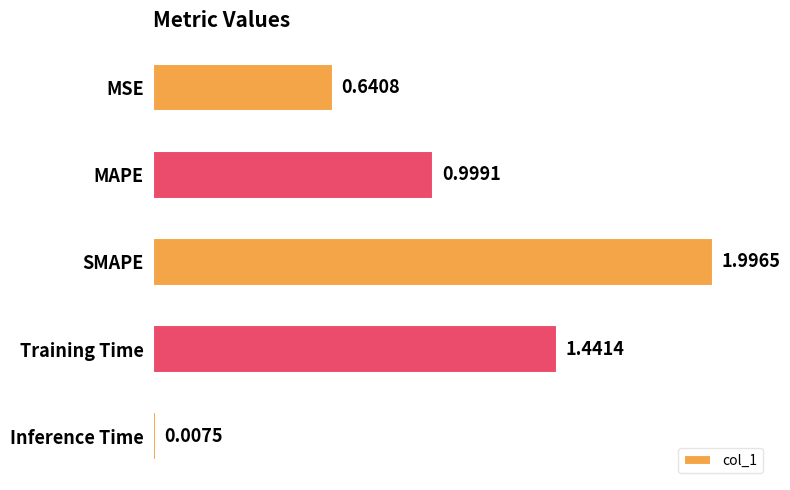

Which label corresponds to the largest value in the chart?

SMAPE